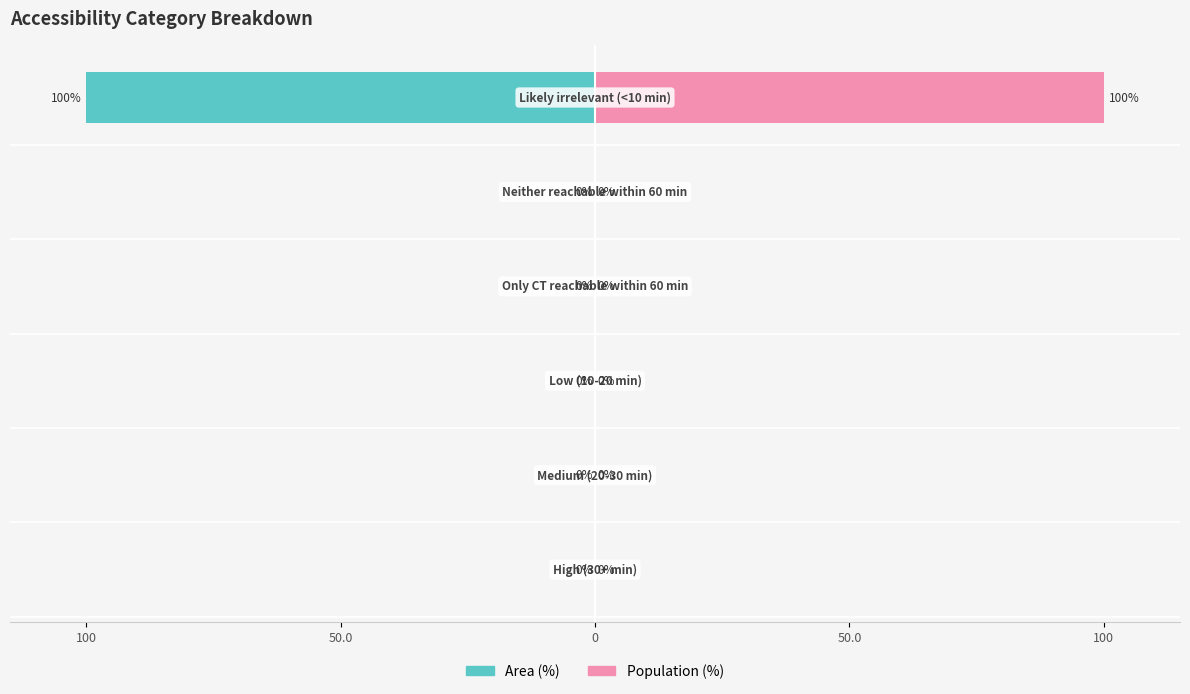

What is the difference between the maximum and minimum values in the Population (%) series?

100